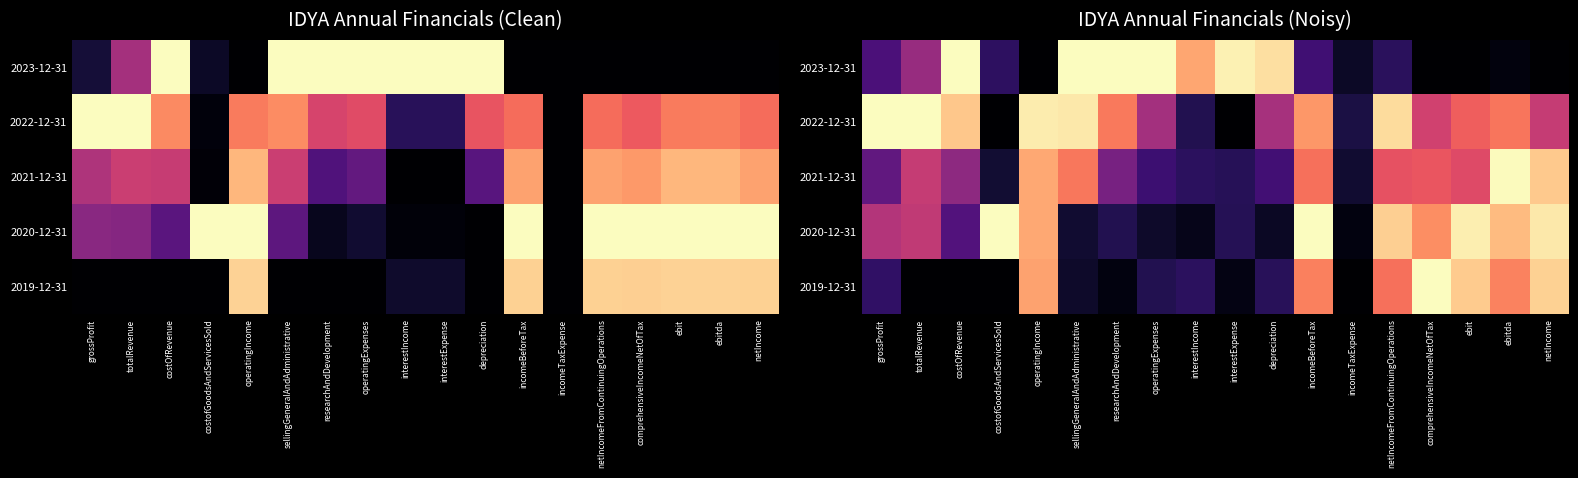

At which label is 2019-12-31 closest to 0?

totalRevenue